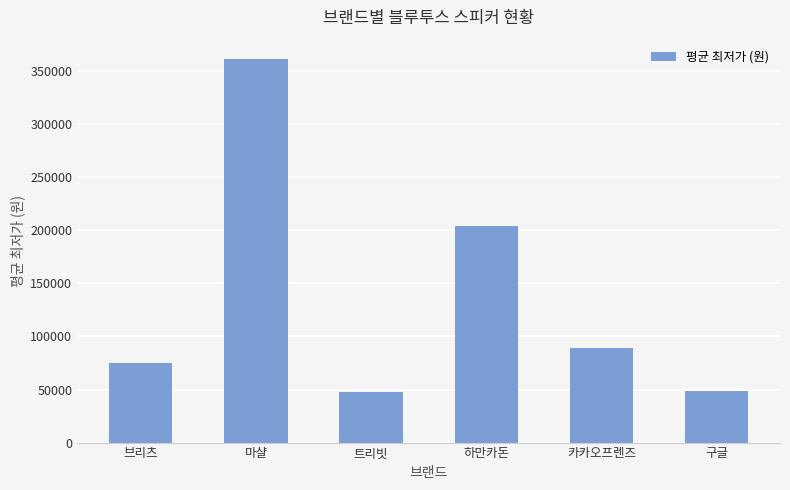

How many bars are there in total?

6